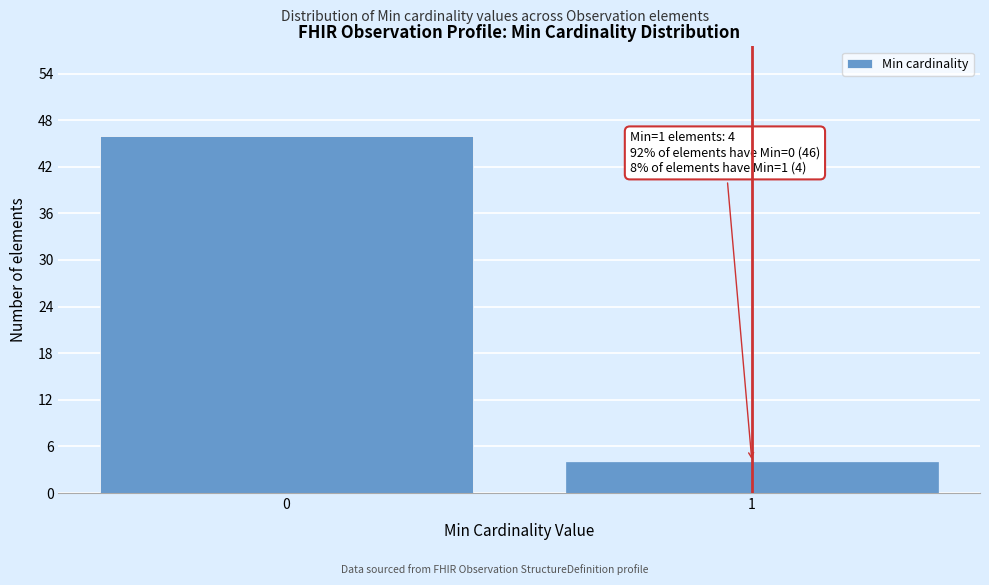

Reading left to right, transcribe all the data shown in this chart.

0=46	1=4